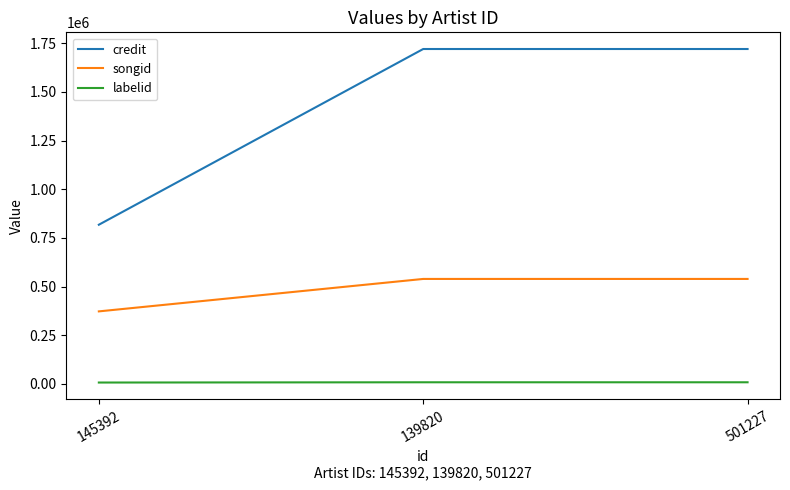

Is the value of credit at 501227 greater than the value of labelid at 501227?

Yes